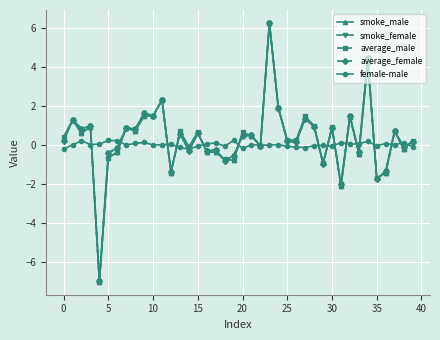

How many distinct data groups are displayed?

5